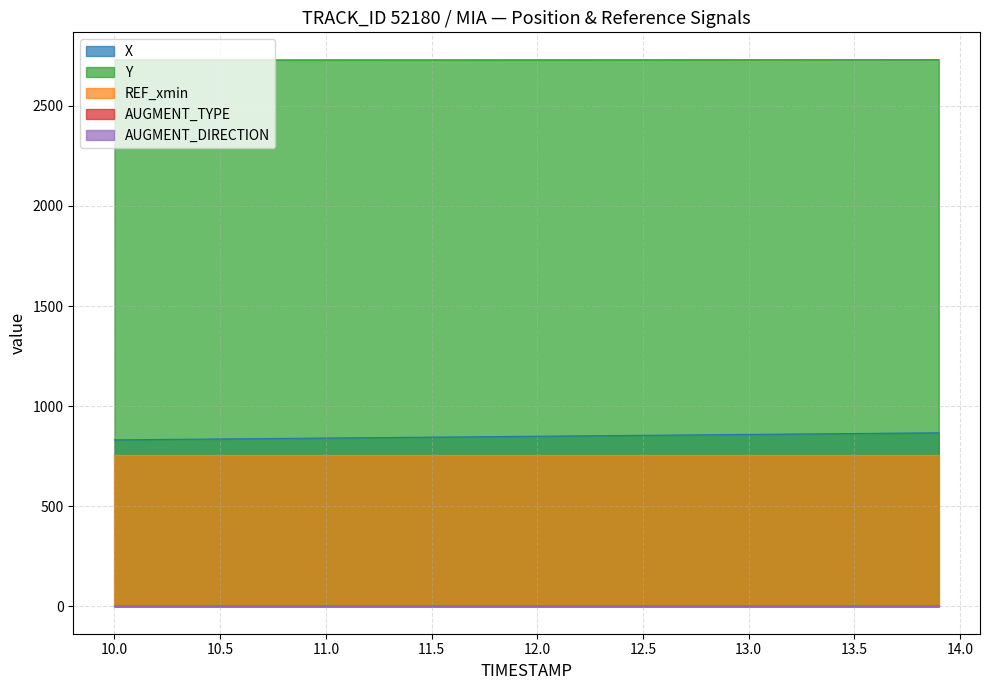

At how many categories does at least one series exceed 1461?

40